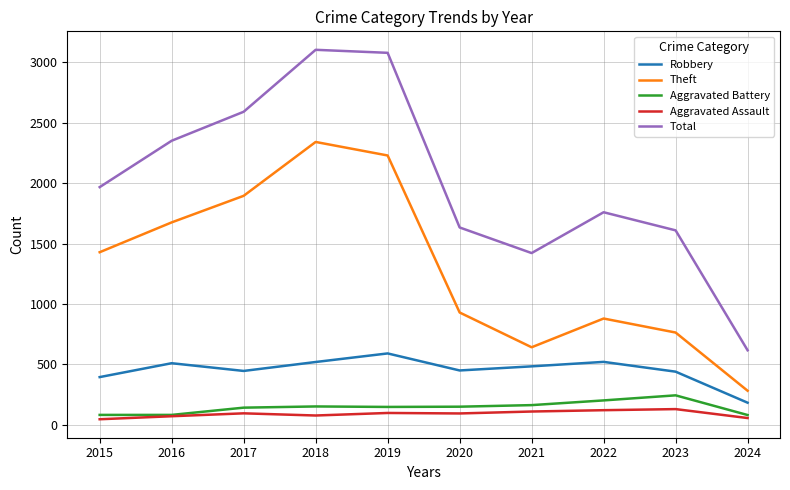

What is the minimum value for Aggravated Assault?

46